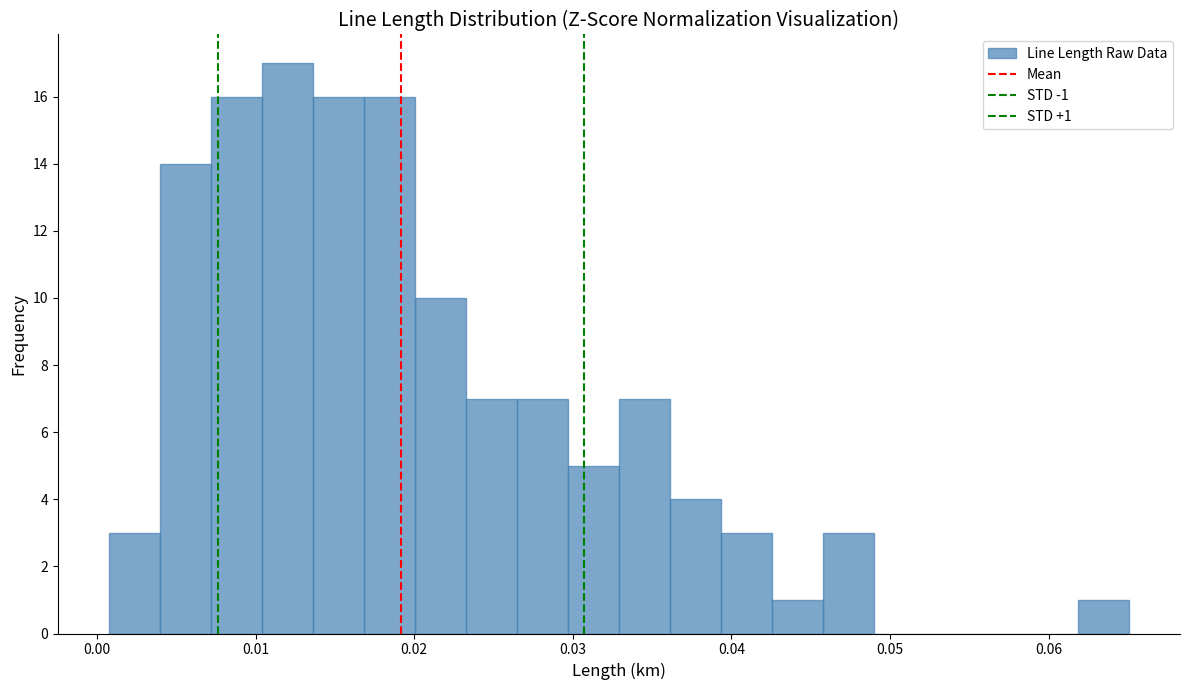

Around what value on the x-axis is the tallest bar? Give the approximate position of its centre, as read against the axis.

0.012